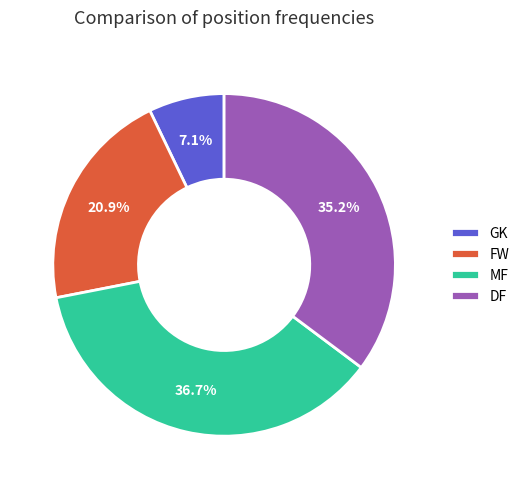

Combined, do GK and MF account for over 50%?

No